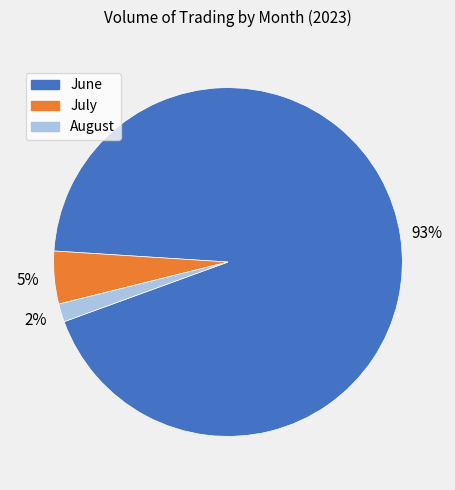

Is July the majority of the pie?

No